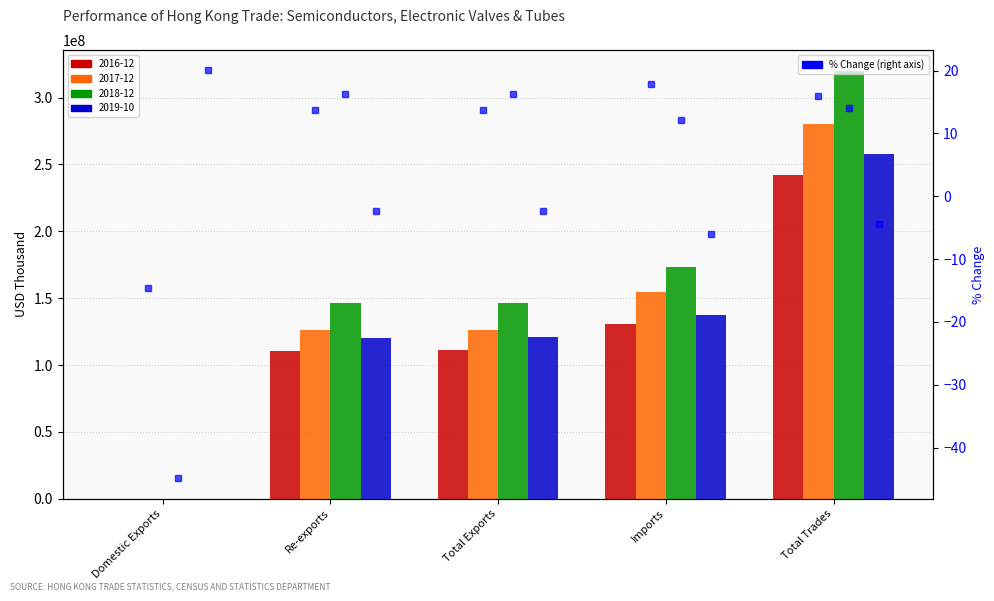

Is it true that 2017-12 % chg equals 22.0 at Total Exports?

False